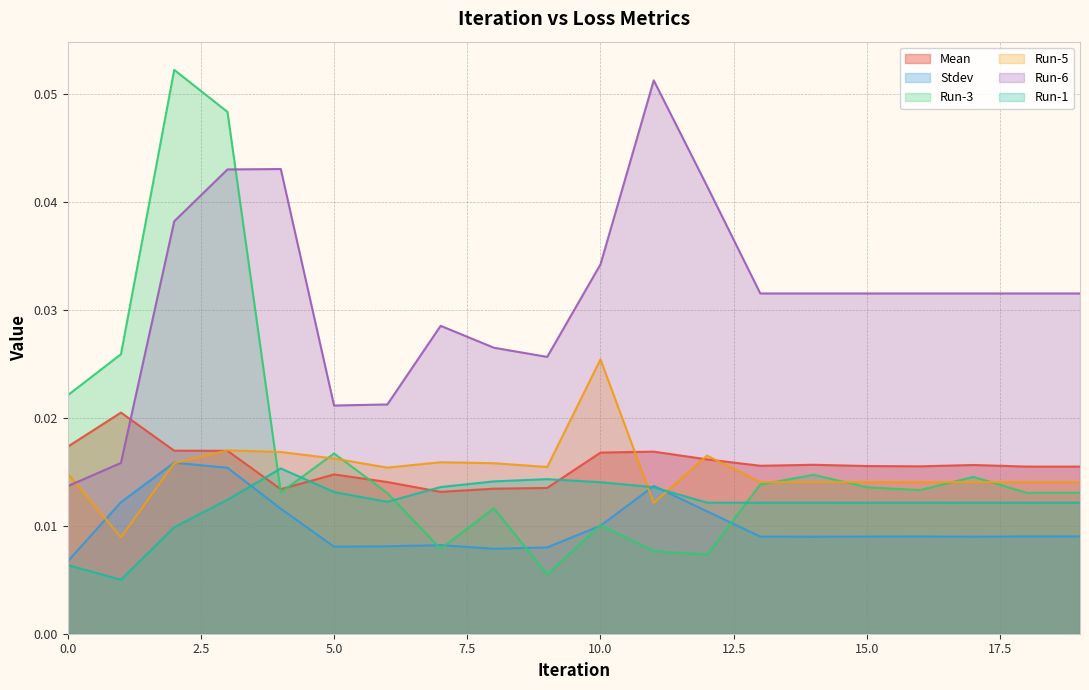

In Run-6, how many points are higher than both neighbors (excluding endpoints)?

3